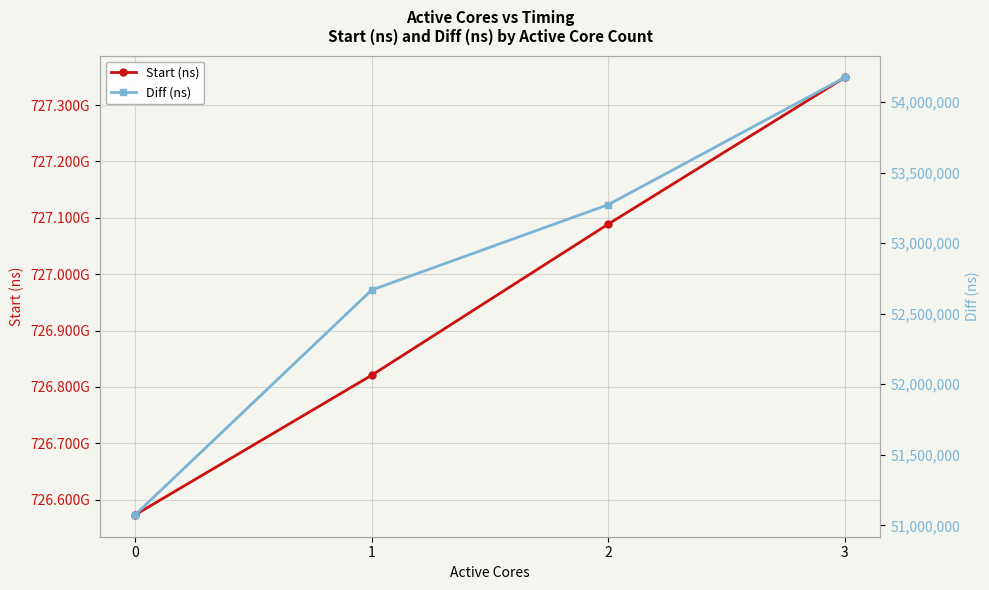

Reading left to right, what are all the values shown in this chart?

Start (ns): 726572935925	726820663627	727088842703	727349028180
Diff (ns): 51075314	52667893	53272503	54173333